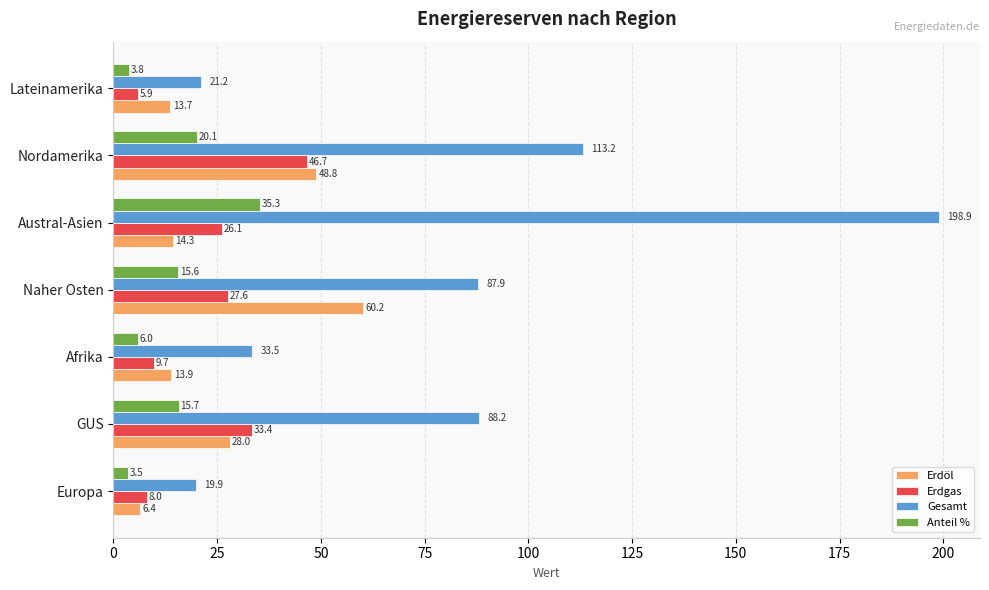

Is it true that Anteil % equals 20.1 at Nordamerika?

True